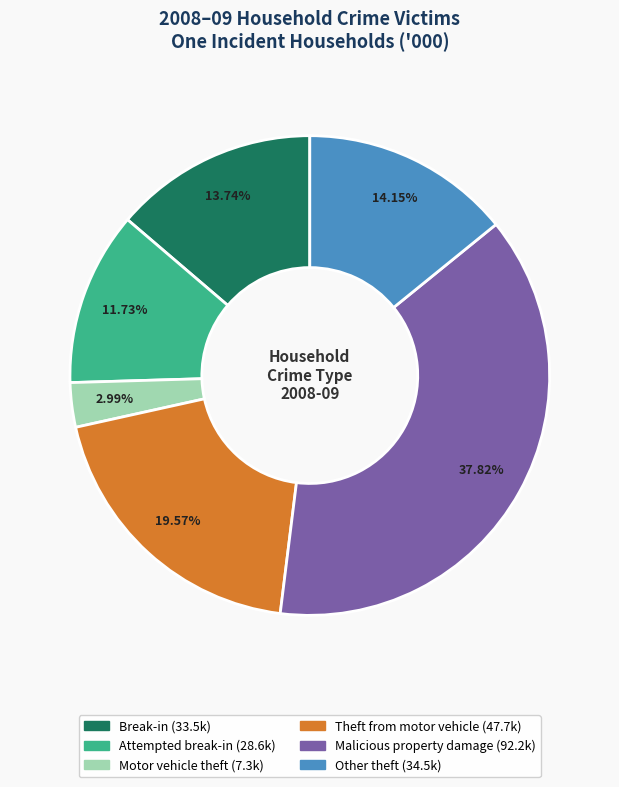

Is there a majority slice in this chart?

No